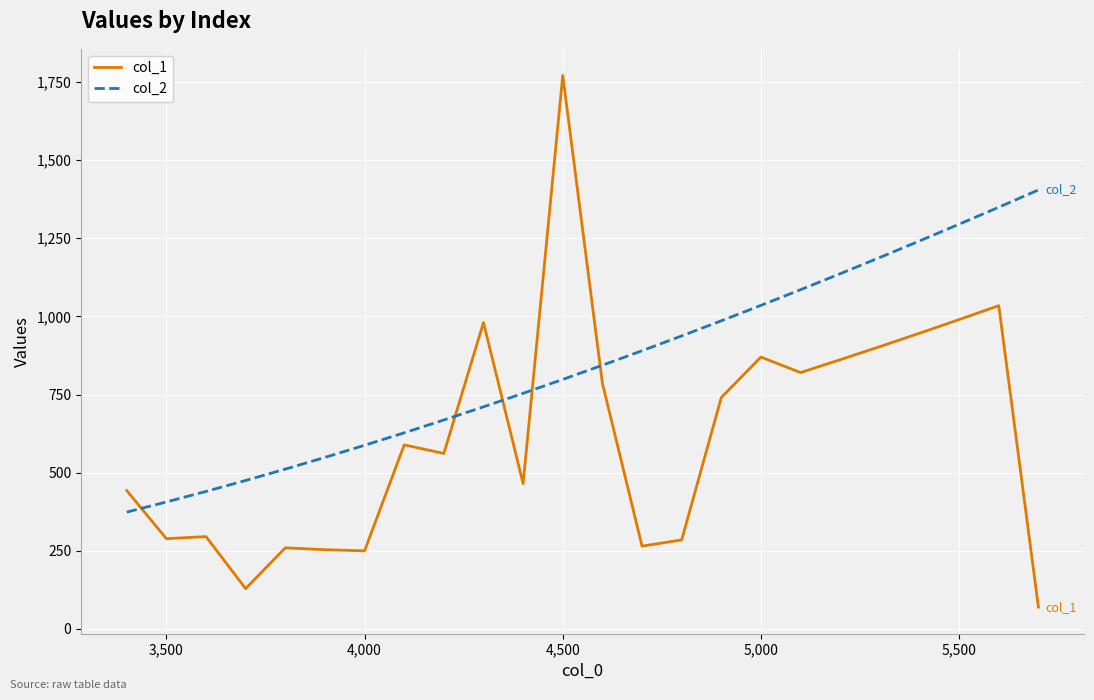

What are all the series names shown in the legend?

col_1, col_2